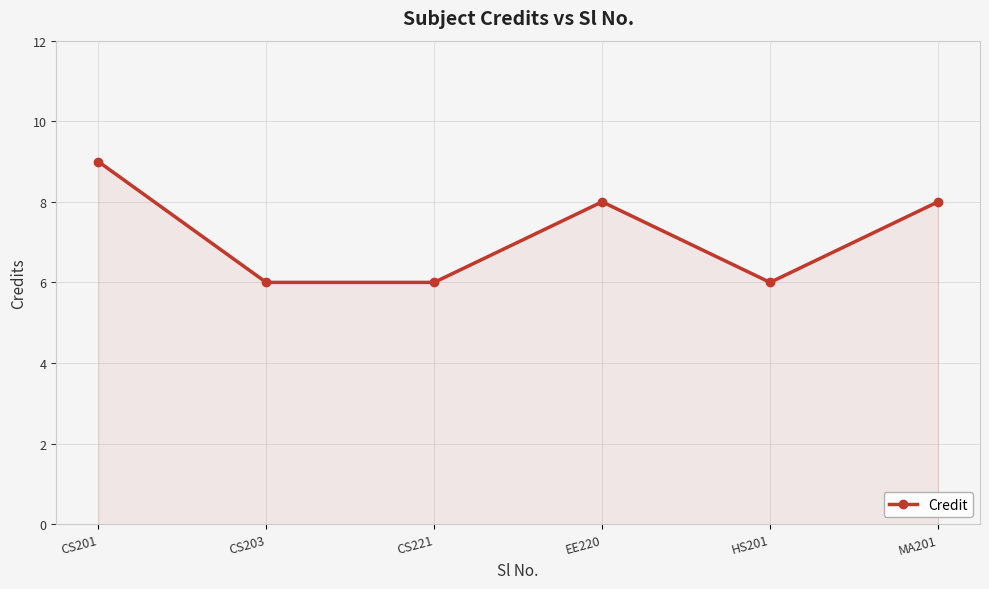

What is the value of the 5th point from the left?

6